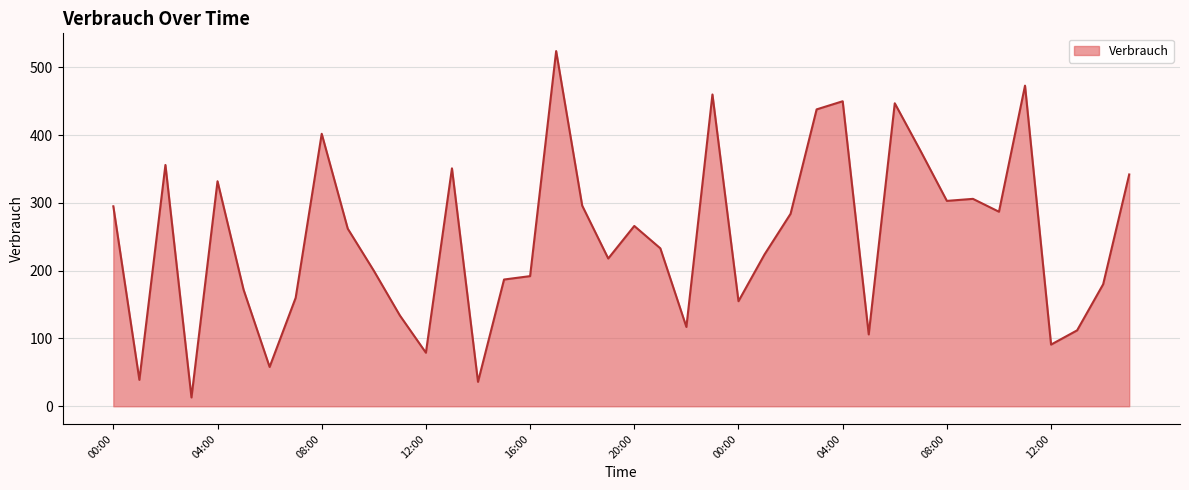

What is the difference between the maximum and minimum values?

511